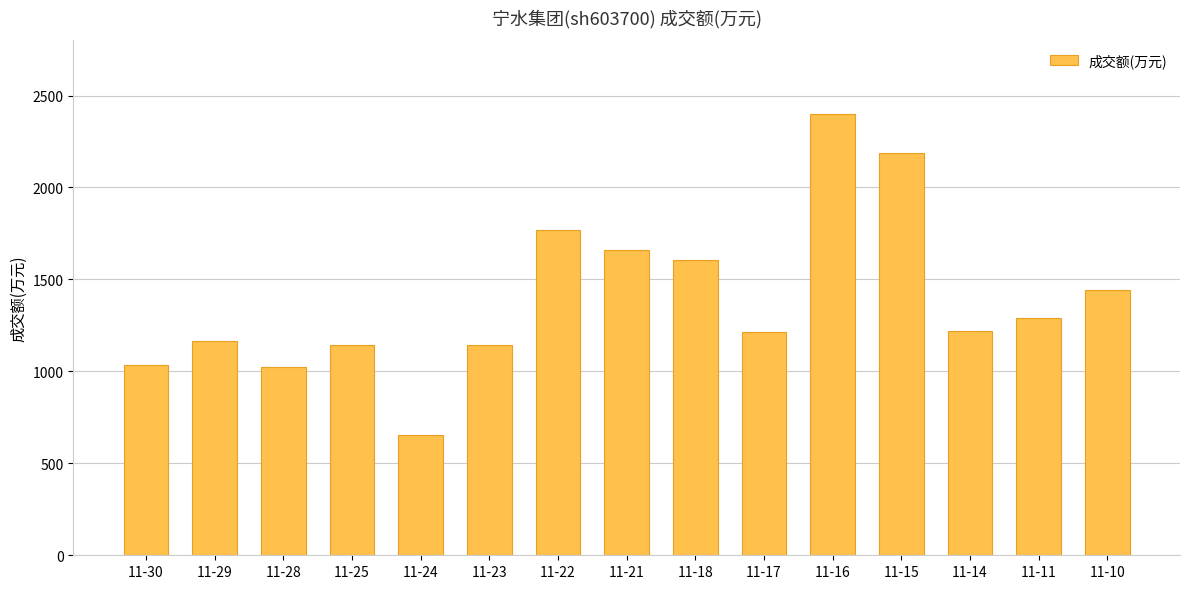

At which category does the chart reach its peak across all series?

11-16